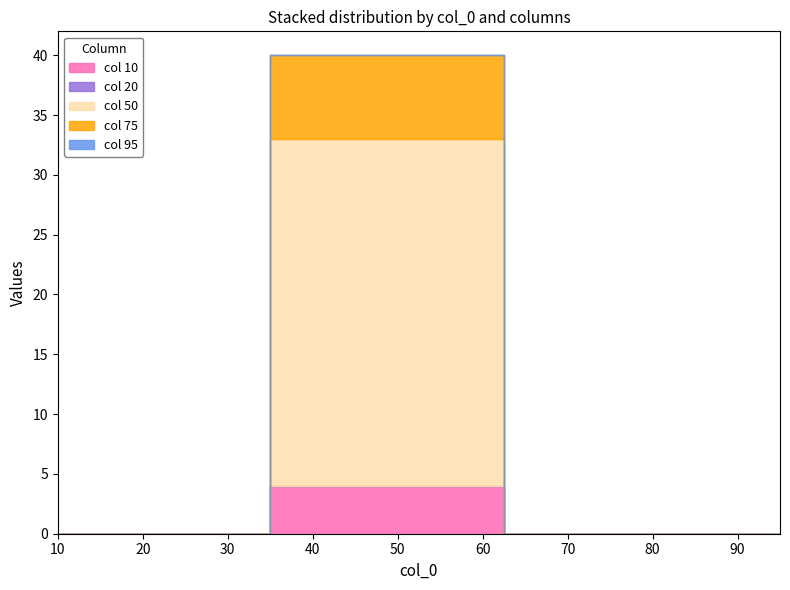

True or false: 20 and 95 cross at least once.

False